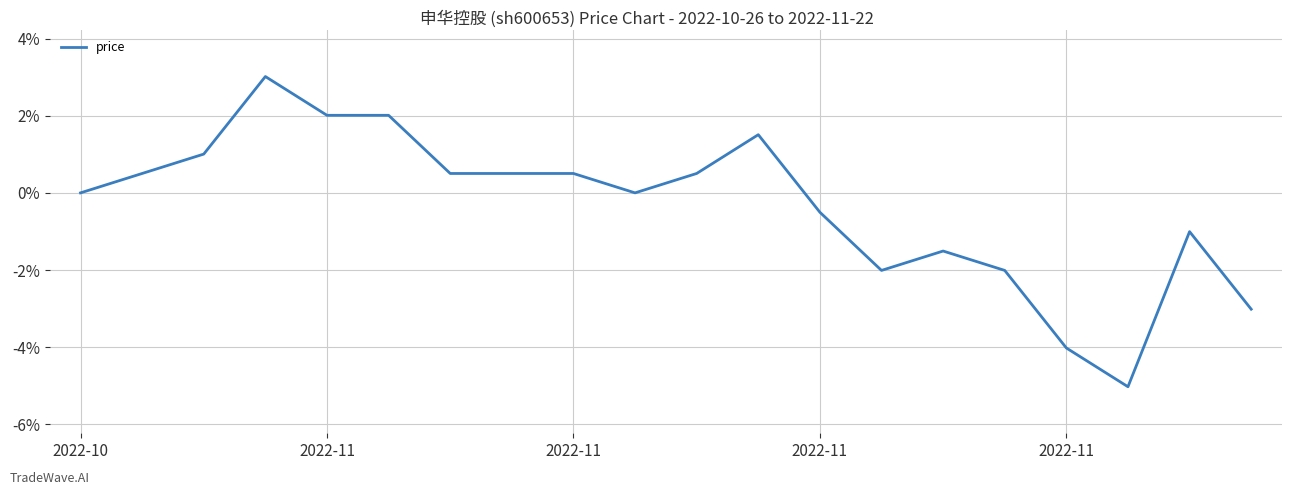

What is the difference between the maximum and second lowest values?

7.0